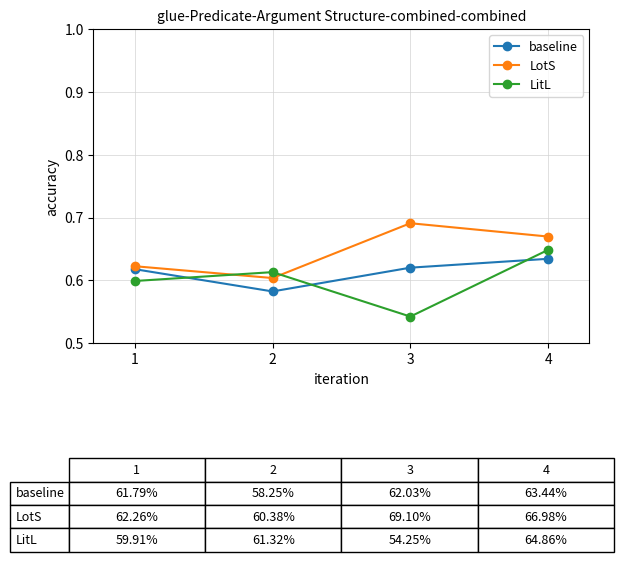

At which category does the chart reach its peak across all series?

3